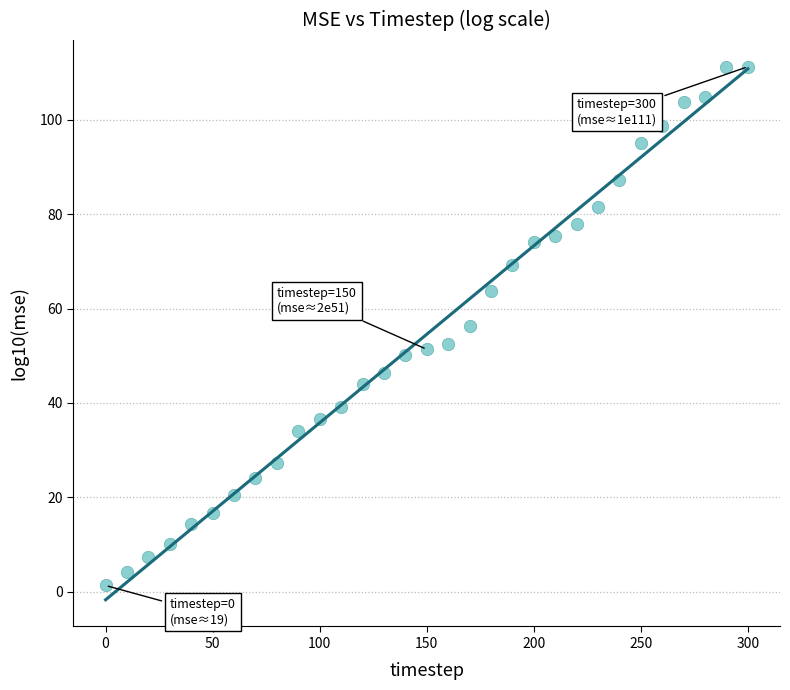

What is the range of Y values (max minus min)?

110.0